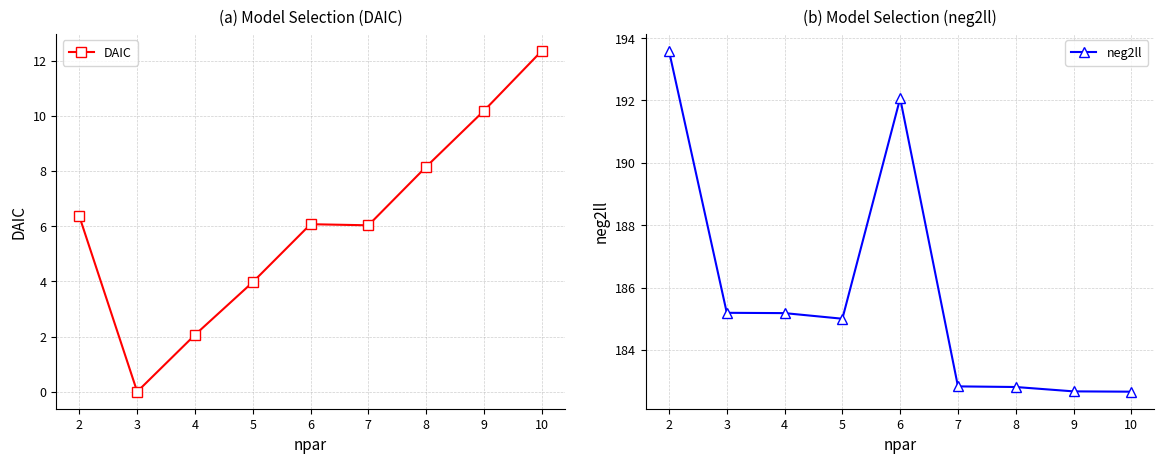

Where is the first local maximum for neg2ll?

6